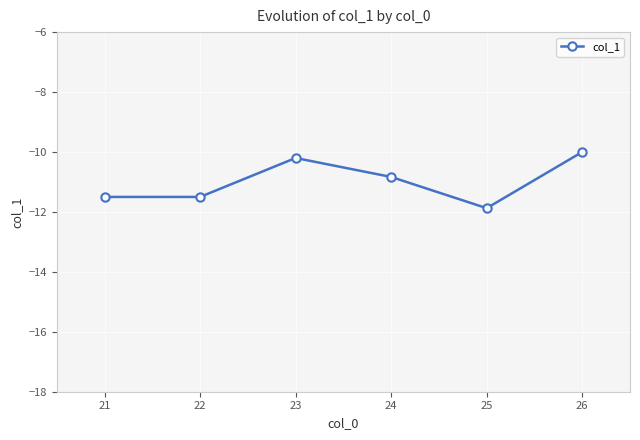

At which category does the data reach its first local peak?

23